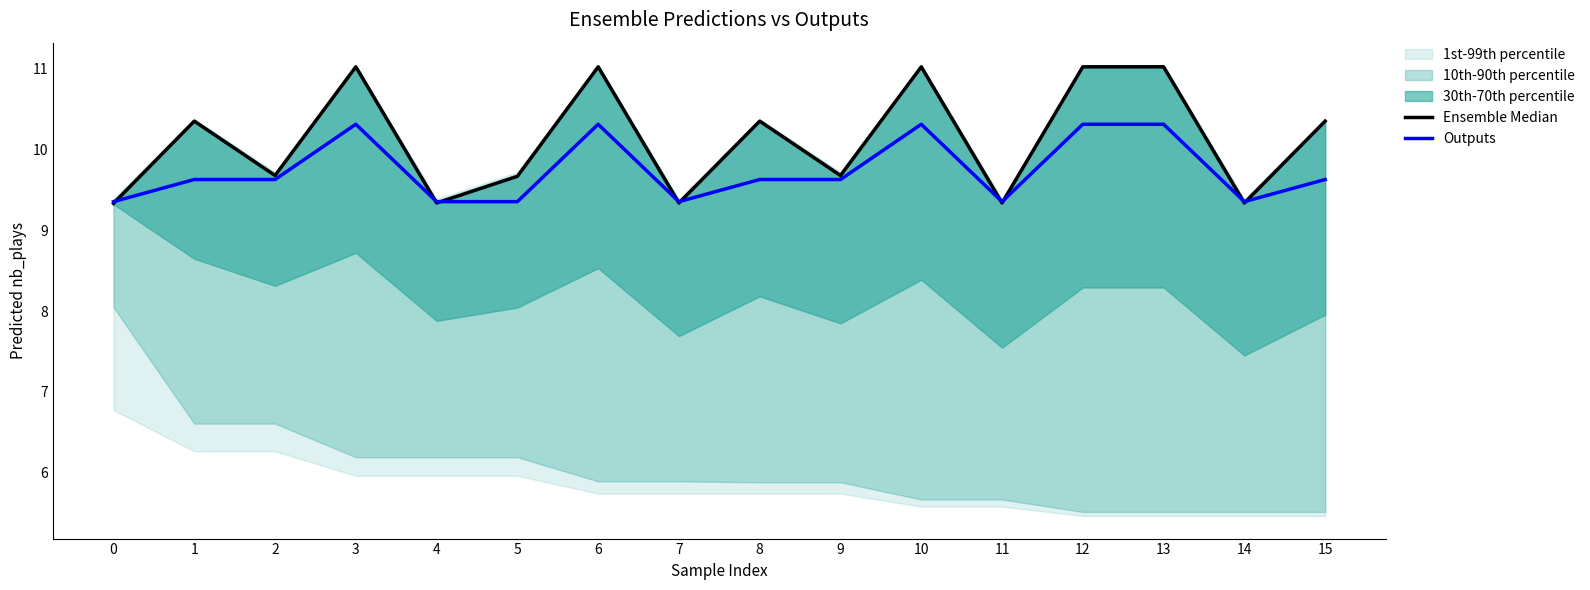

Where does the Ensemble Median series first go above 10?

1